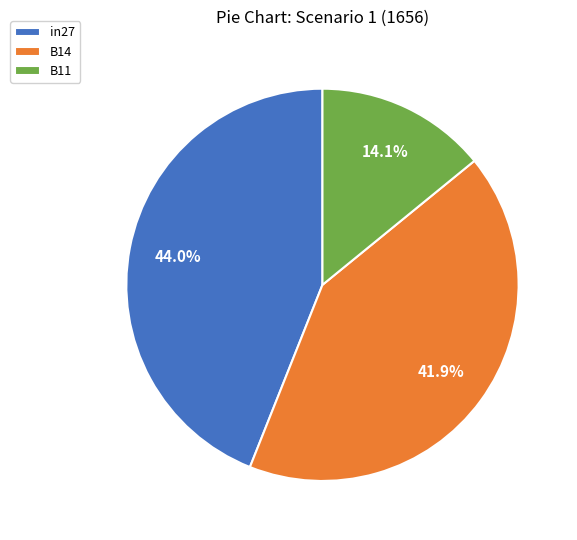

Is there any slice that represents more than half of the pie?

No